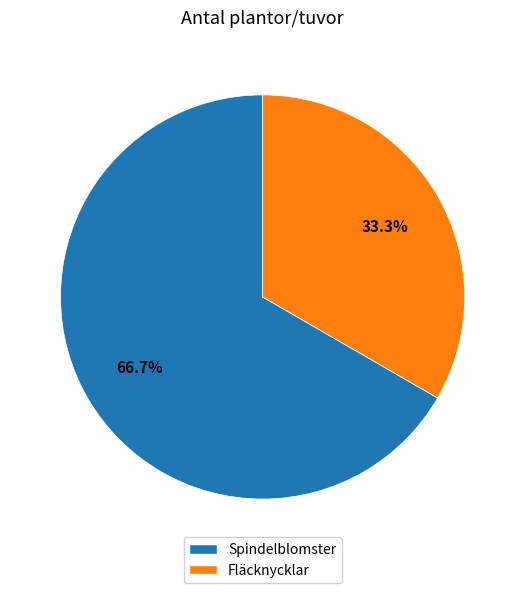

To the nearest percent, what is the average slice percentage?

50%